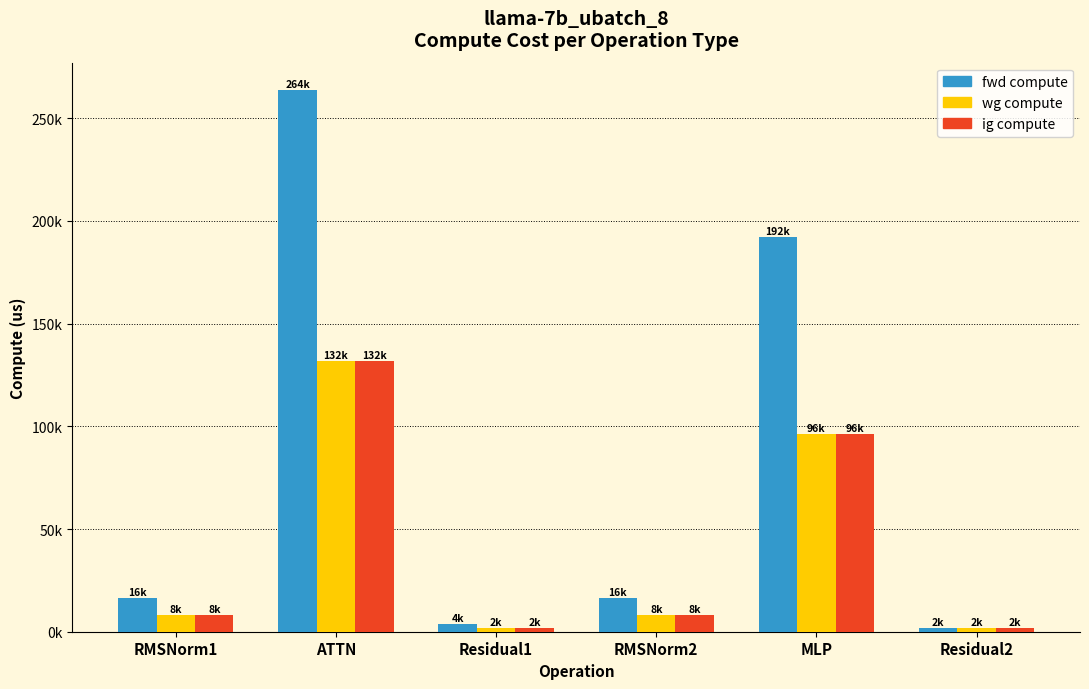

Which series has the largest range (max minus min)?

fwd compute